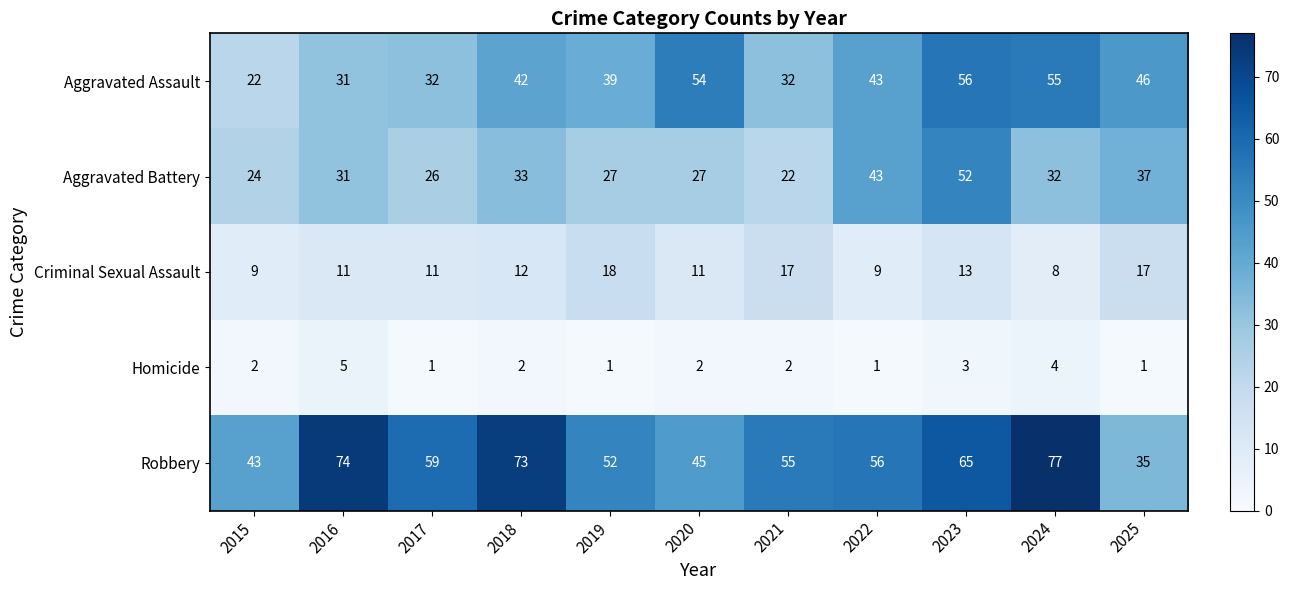

The value of Robbery at 2024 is 77. True or false?

True